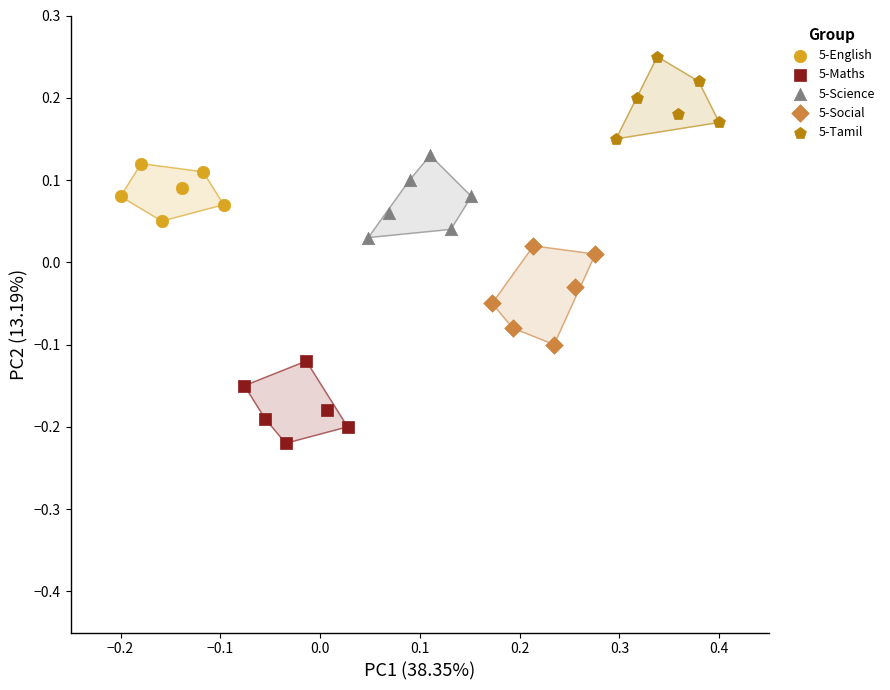

Which series reaches the maximum Y coordinate?

5-Tamil